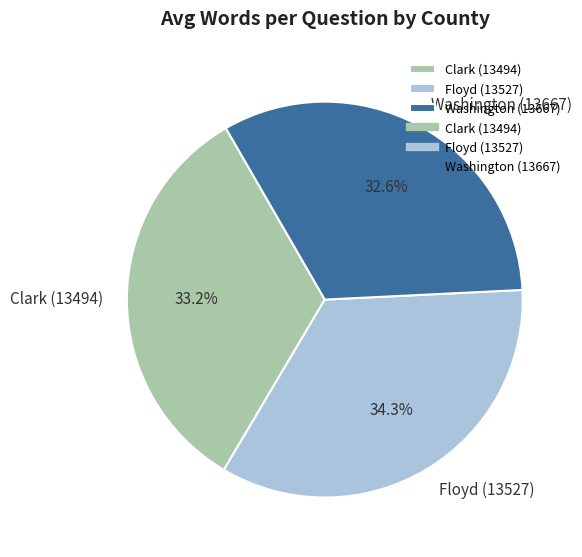

Which category has the smallest portion of the pie?

Washington (13667)